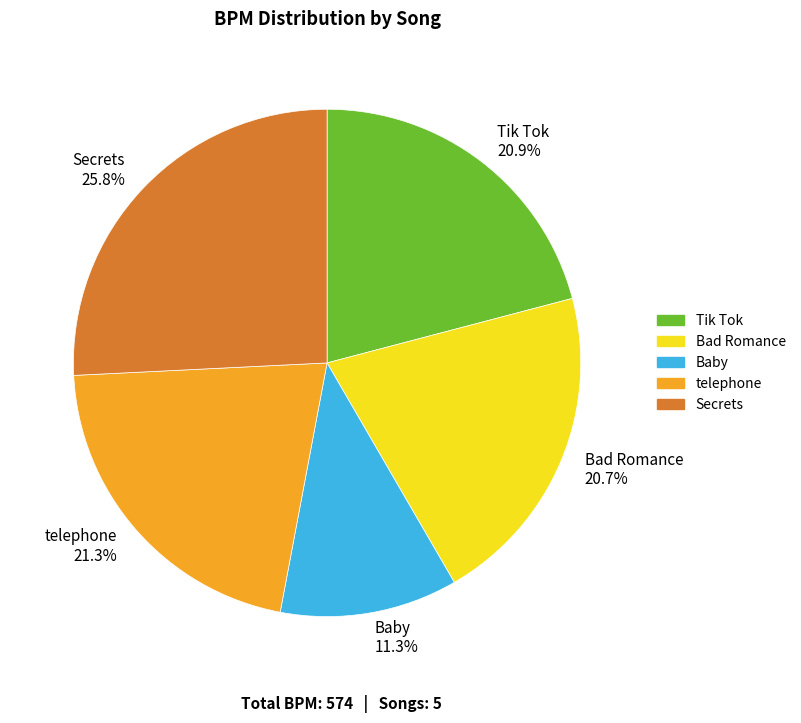

Is there any slice that represents more than half of the pie?

No